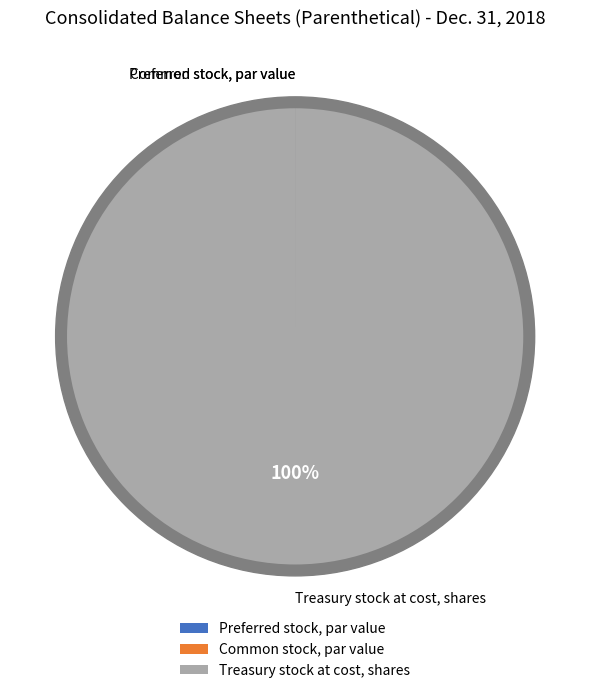

What is the change in value from Common stock, par value to Treasury stock at cost, shares?

+23.8